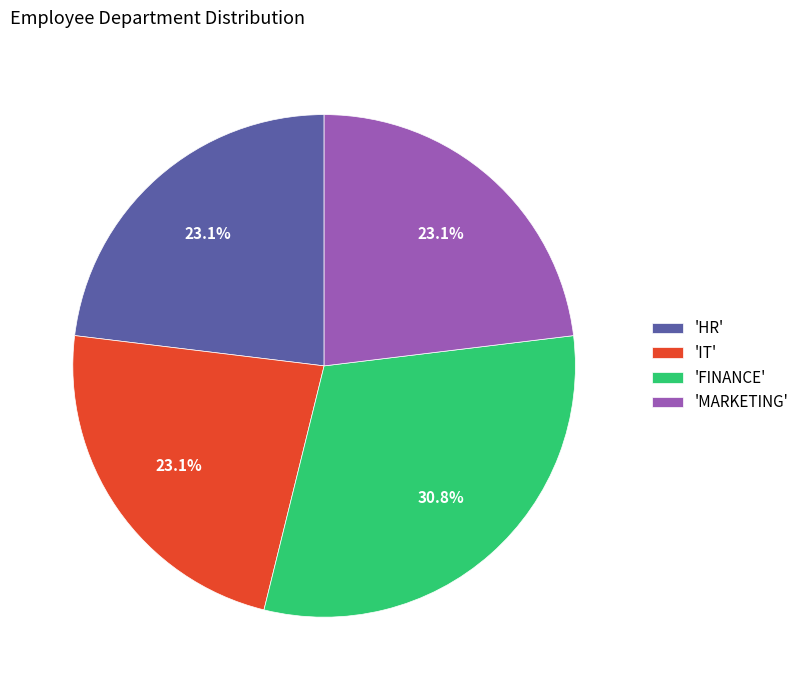

To the nearest percent, what is the average slice percentage?

25%